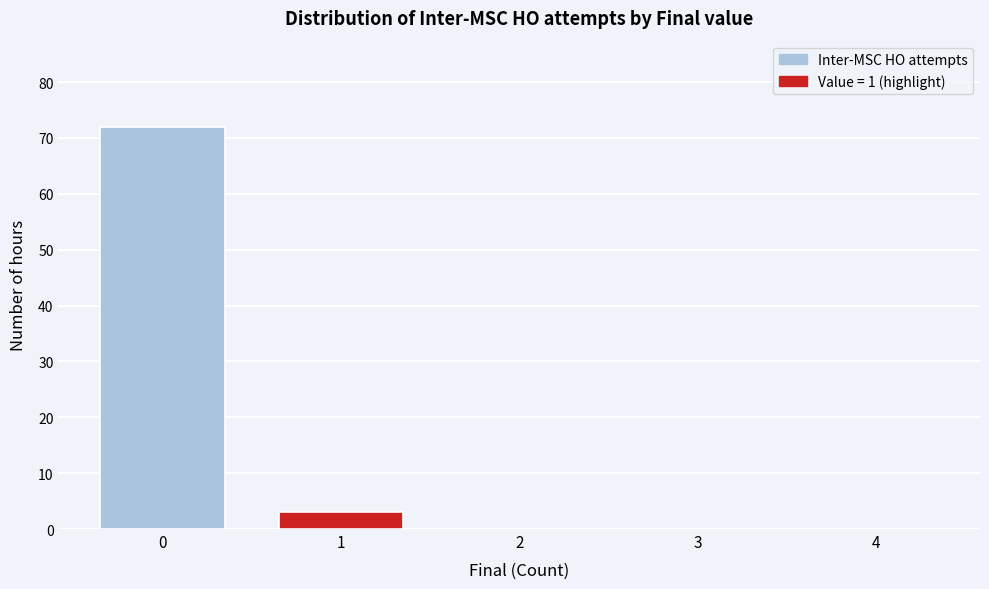

Reading right to left, what are all the values shown in this chart?

4=0	3=0	2=0	1=3	0=72